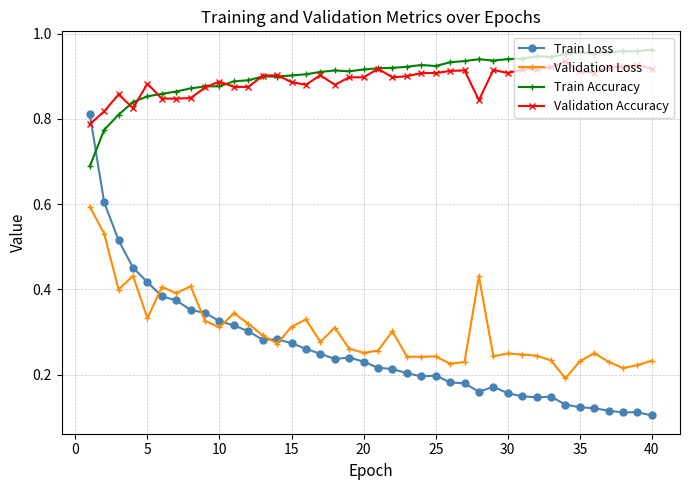

True or false: Train Accuracy has more than 0 interior local peaks.

True